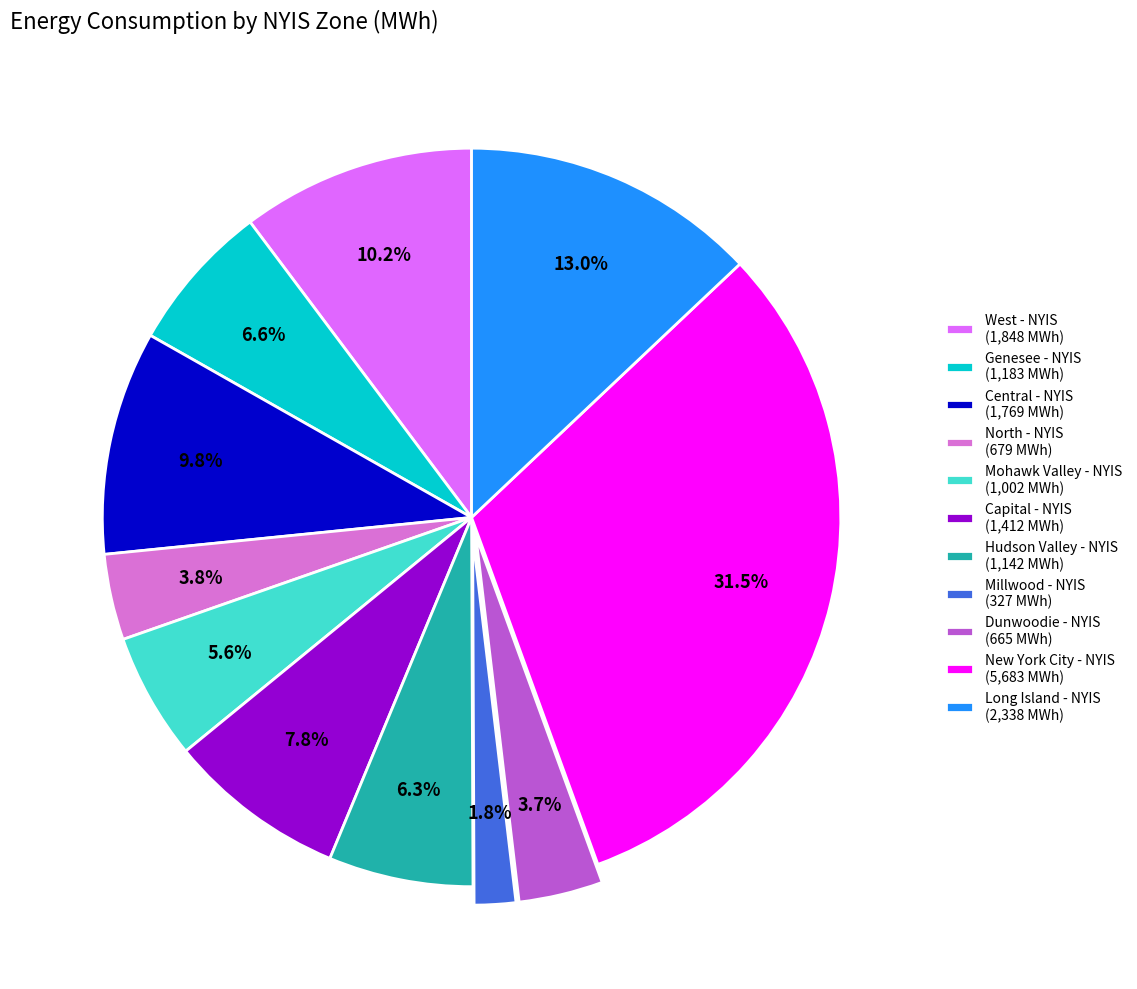

What percentage is the Central - NYIS slice, to the nearest percent?

10%